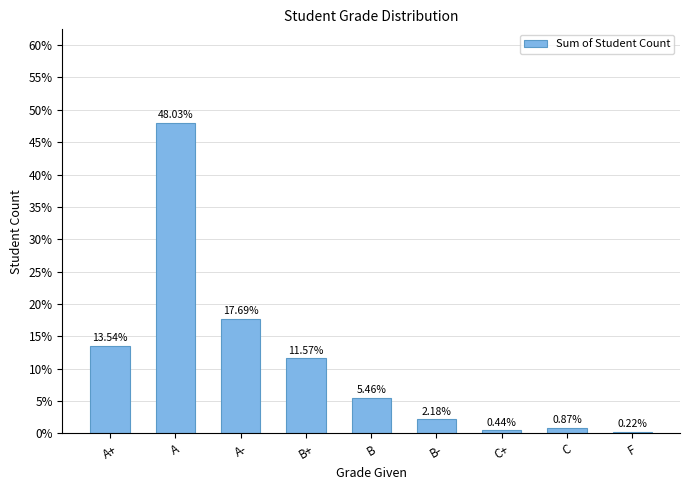

What is the sum of all values?

100.0